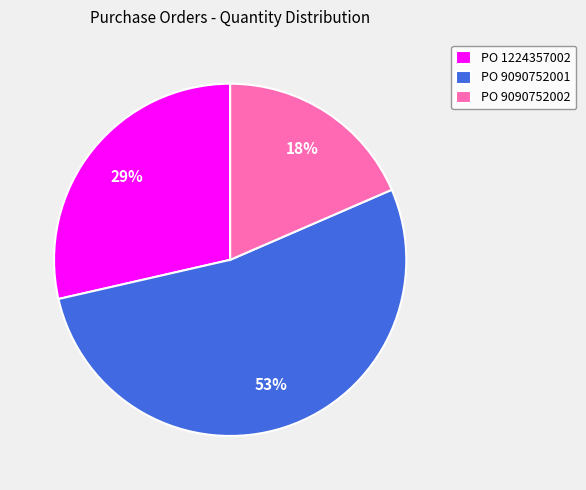

Which category has the smallest portion of the pie?

PO 9090752002